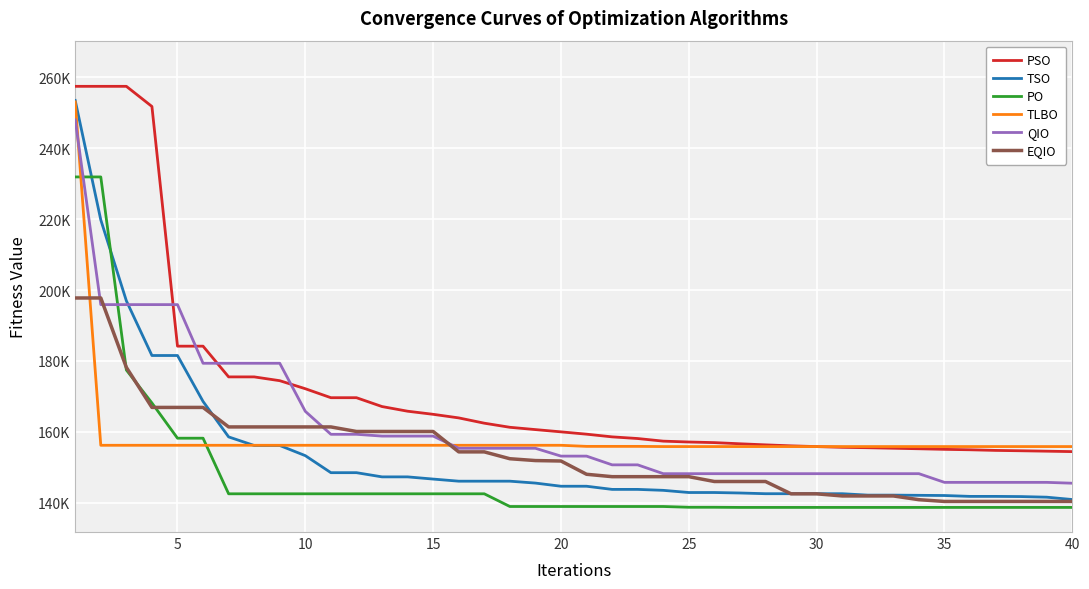

Does the chart have visible grid lines?

Yes